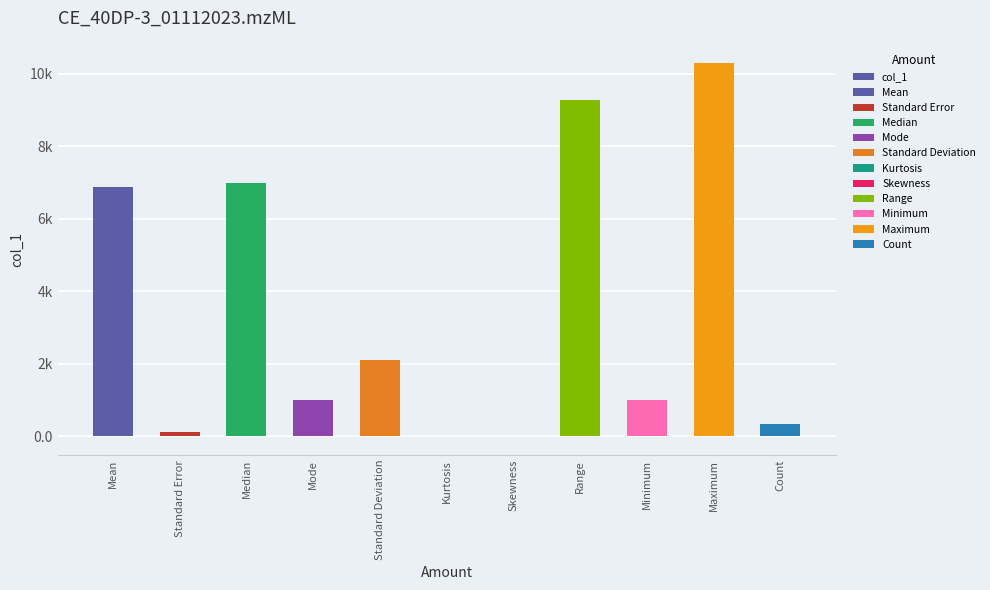

Is it true that the value at Standard Deviation is 3278.0?

False